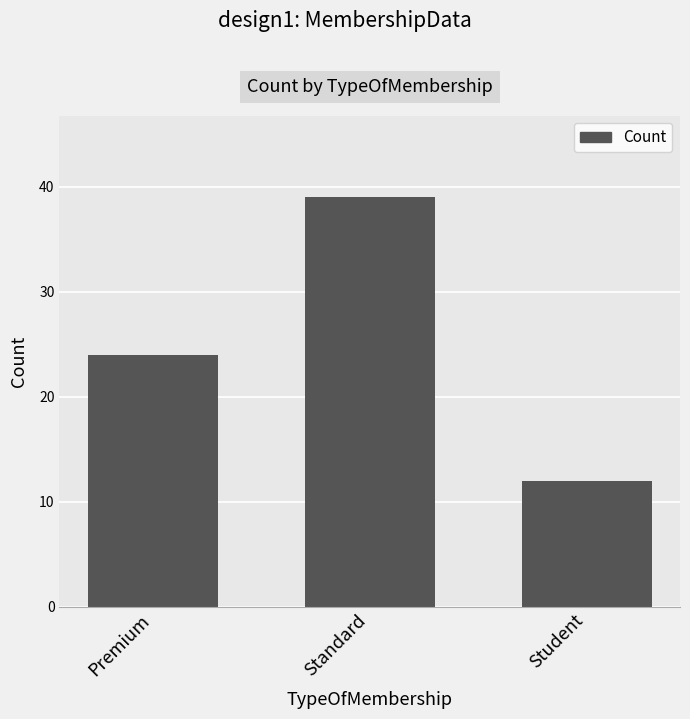

Which has a higher value, Premium or Standard?

Standard